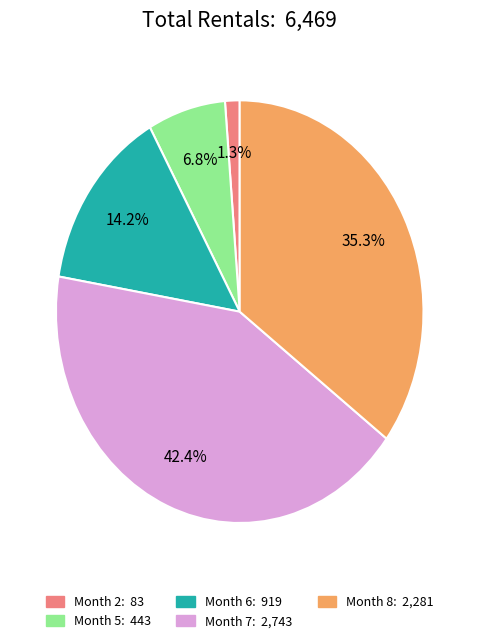

Is there a majority slice in this chart?

No